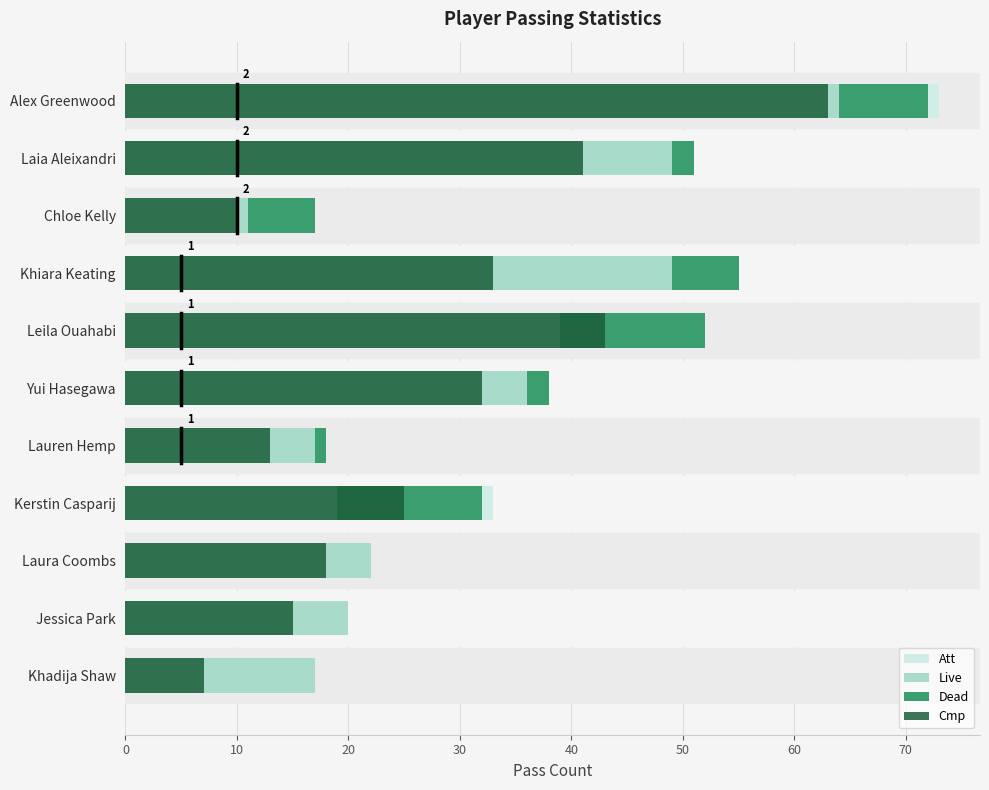

What are all the series names shown in the legend?

Att, Live, Dead, Cmp